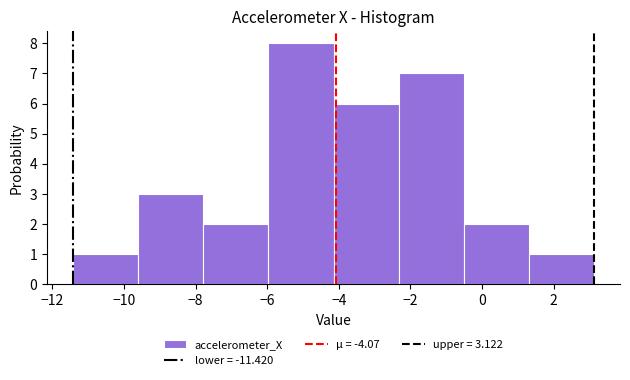

What is the height of the bar covering 1.4 to 3.2 on the x-axis? Neither the bar edges nor the heights are printed on the chart, so give them approximately, as read against the axes.

1